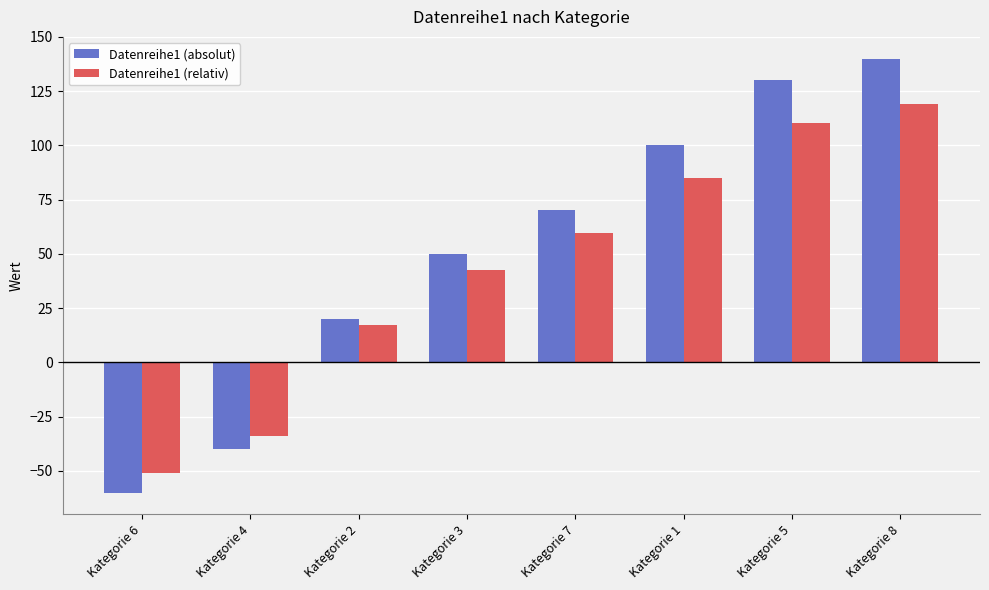

Is the value of Datenreihe1 (relativ) at Kategorie 7 greater than the value of Datenreihe1 (absolut) at Kategorie 8?

No